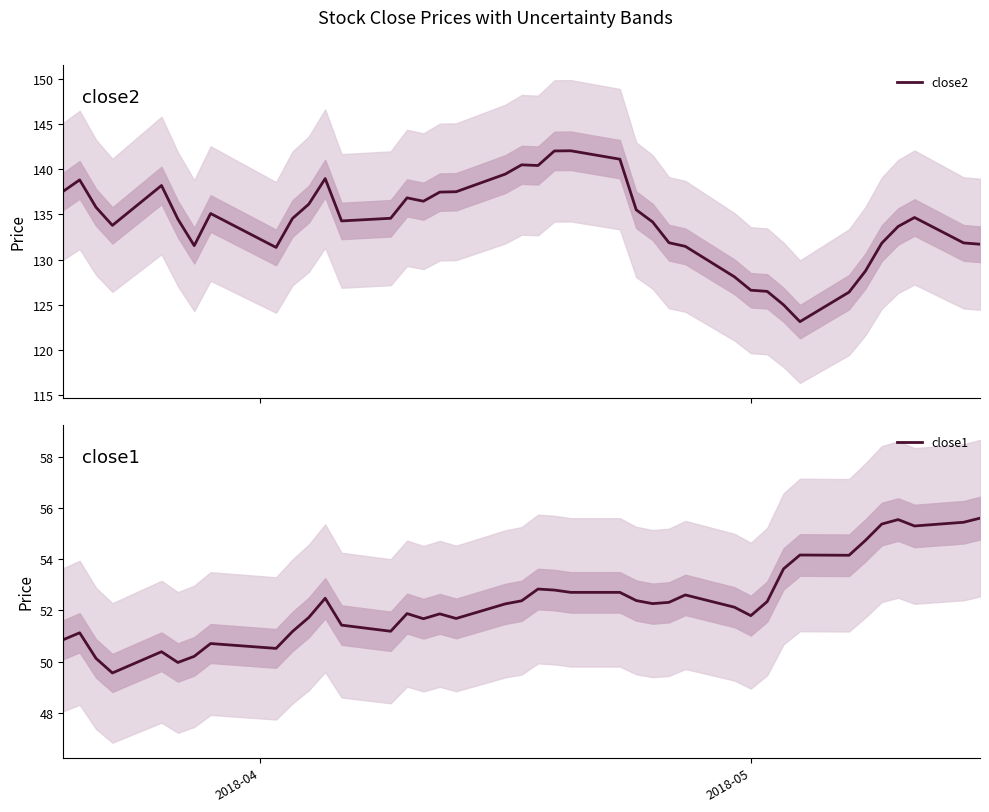

True or false: close2 has more than 1 interior local peaks.

True